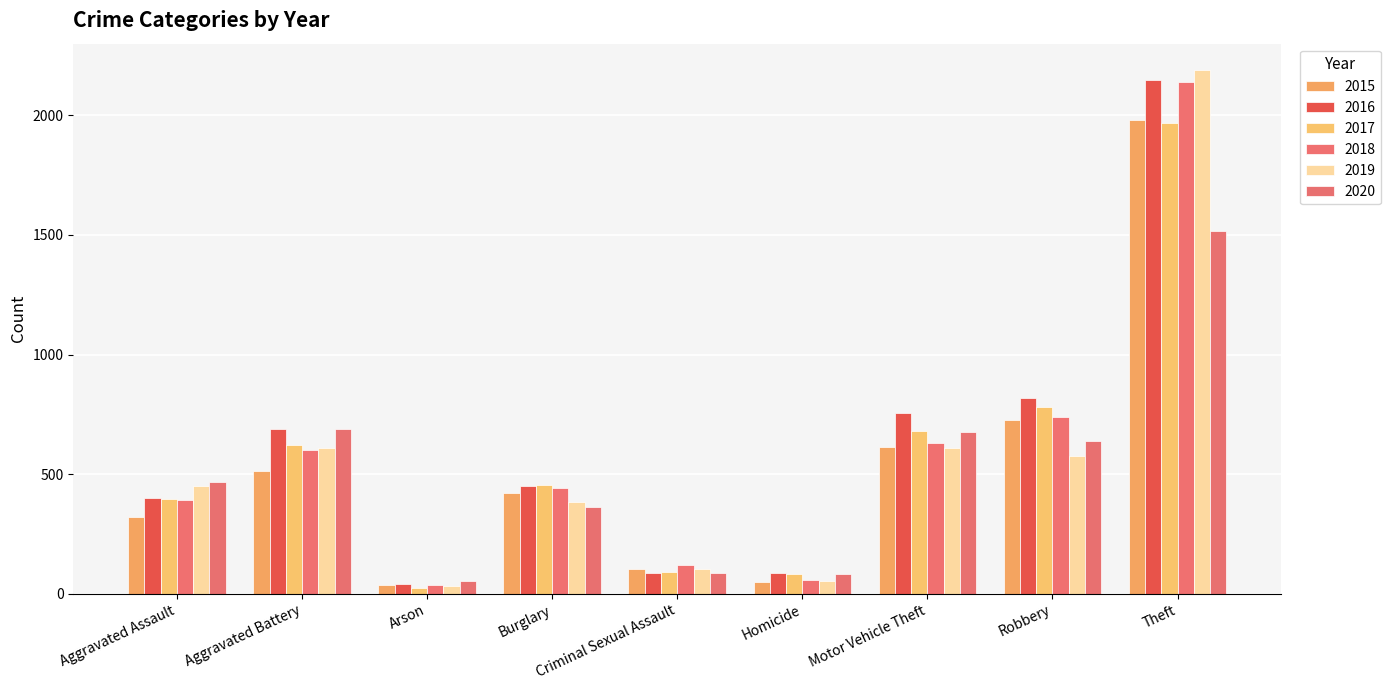

What is the value of the 2015 bar at the 9th from the left?

1981